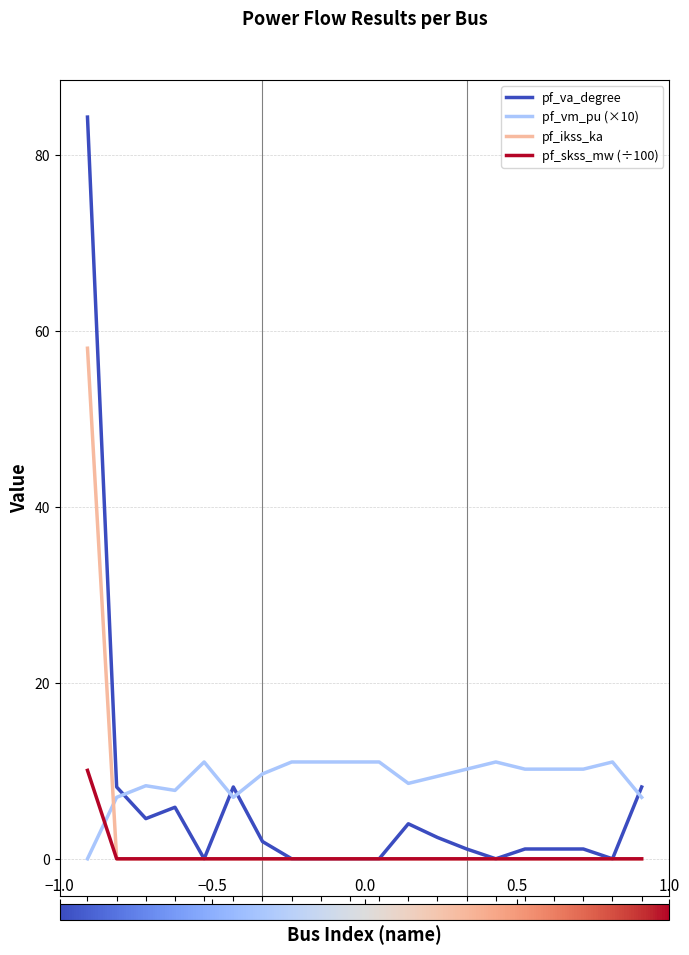

Which series has the widest spread of values?

pf_va_degree